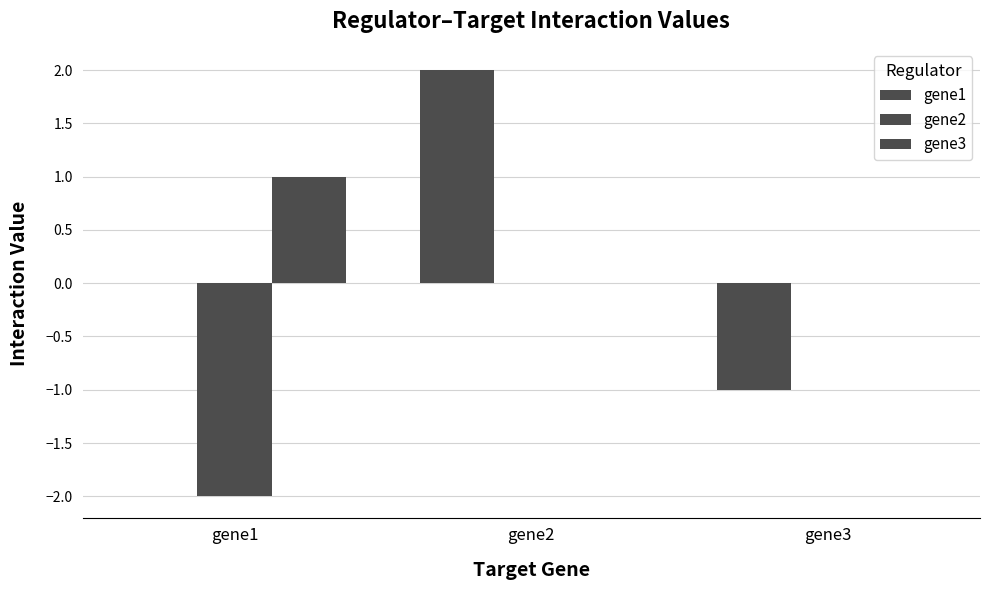

What is the difference between the maximum and minimum values in the gene2 series?

2